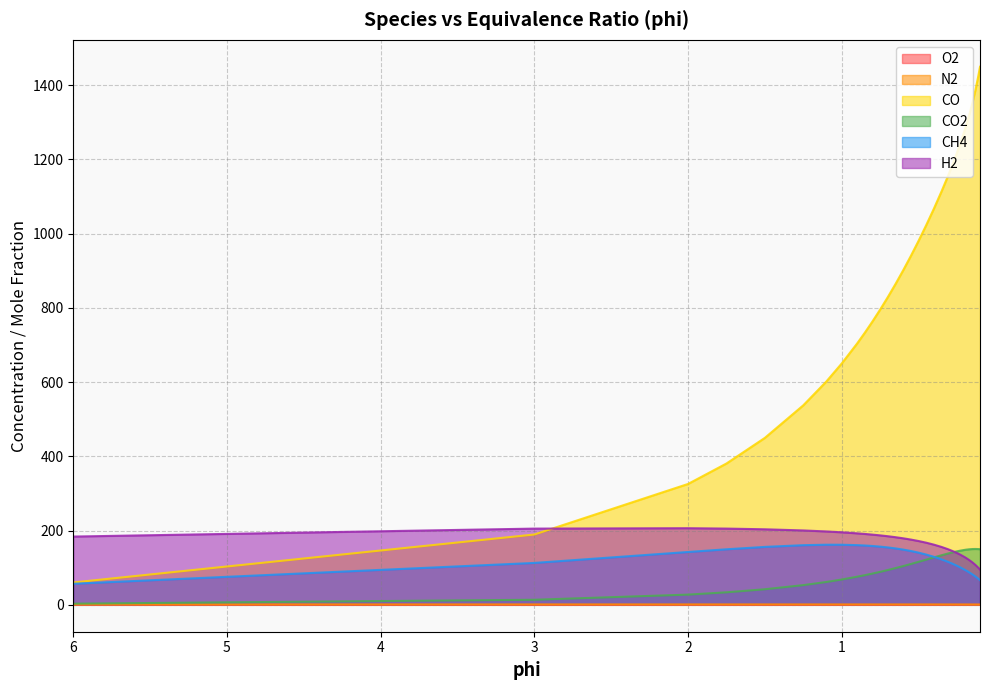

What is the average value of the CH4 series?

124.8